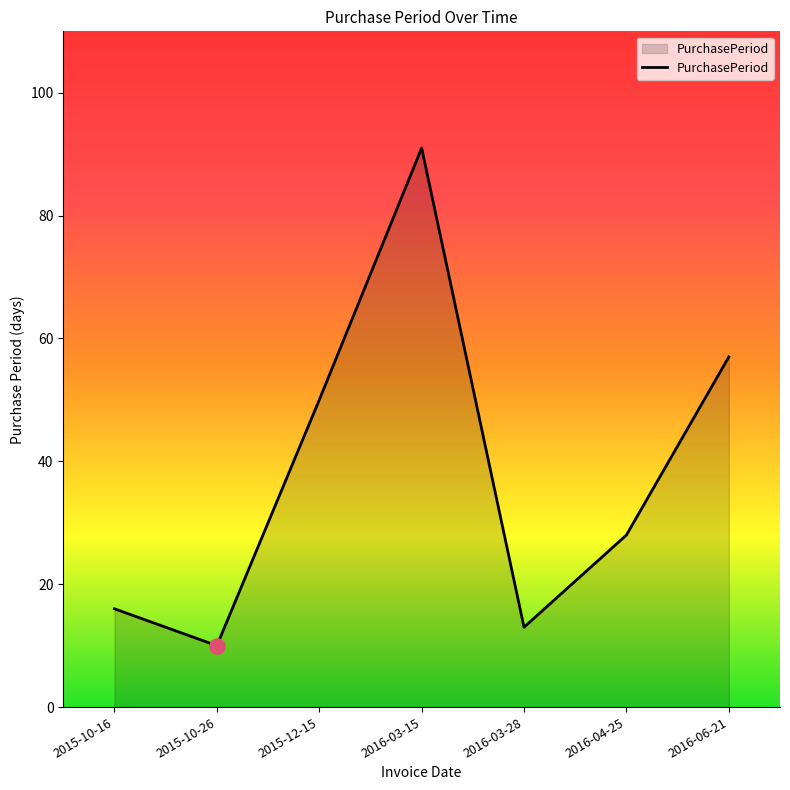

What is the ratio of the value at 2016-03-15 to the value at 2015-10-16?

5.7